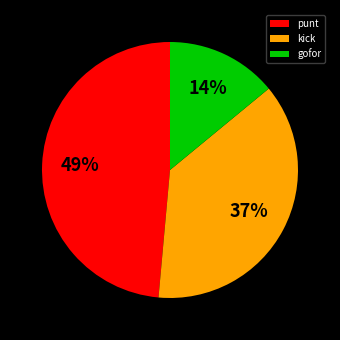

Combined, do punt and kick account for over 50%?

Yes